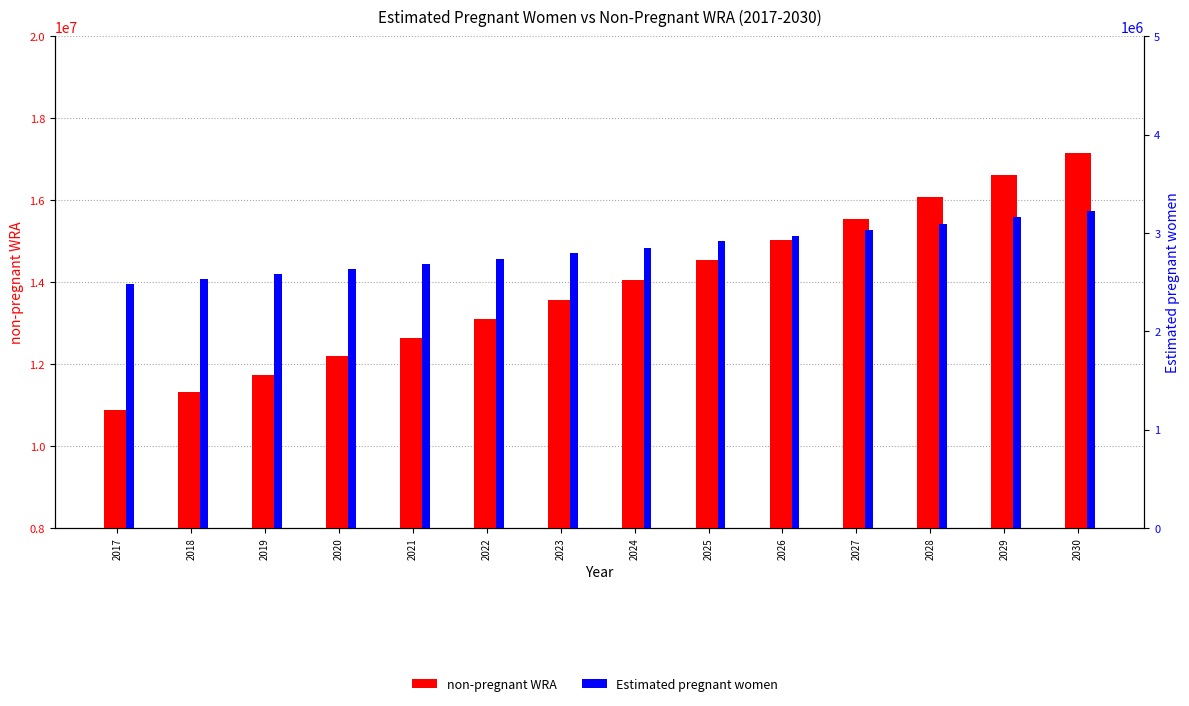

How many categories are shown in the chart?

14